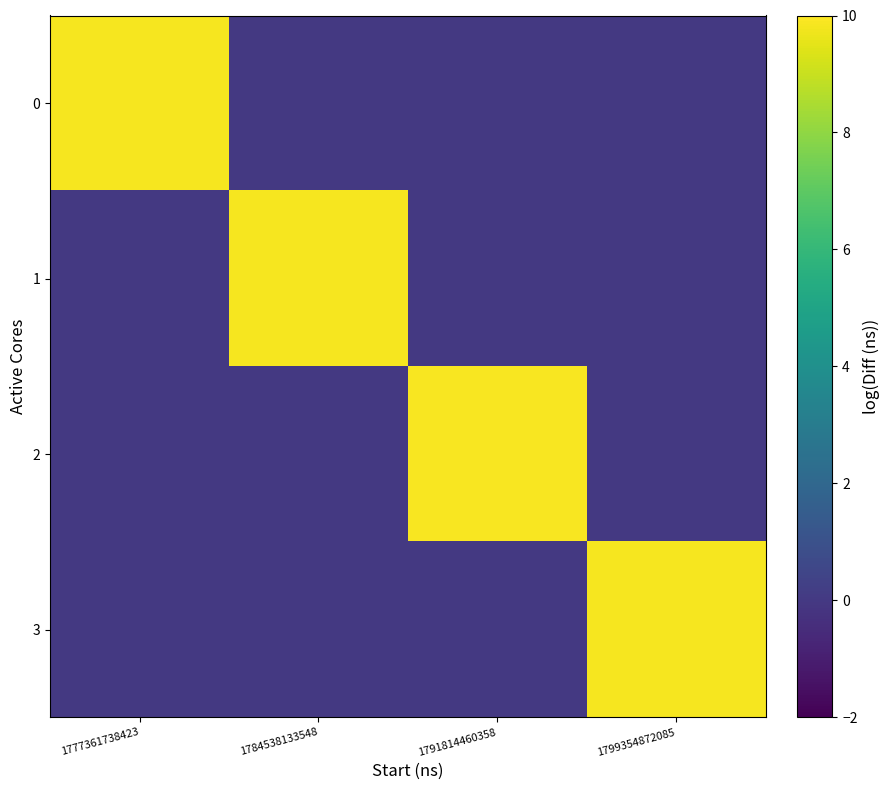

At which category is the sum across all series the highest?

1791814460358